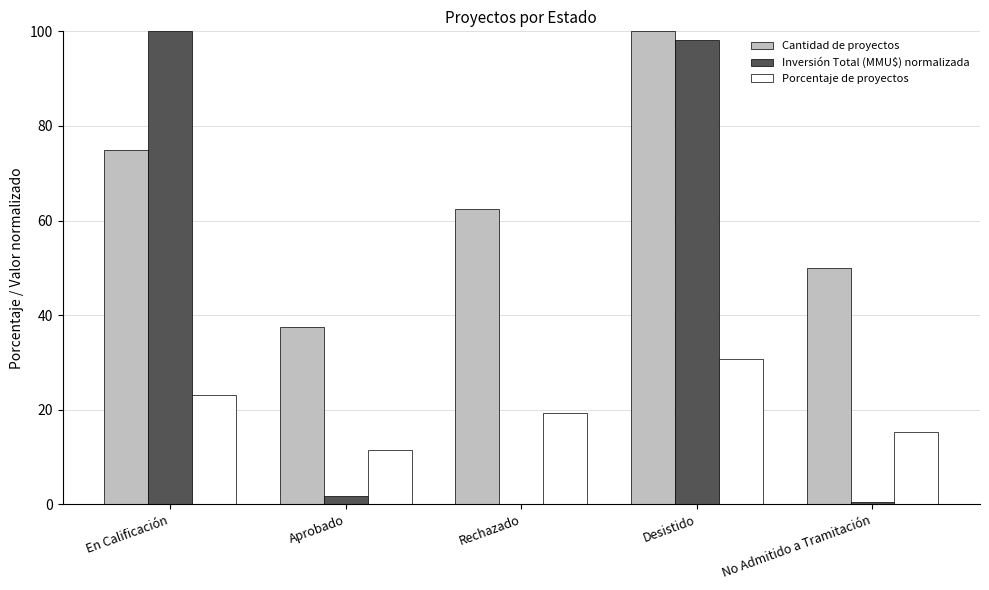

What is the maximum value for Cantidad de proyectos?

100.0